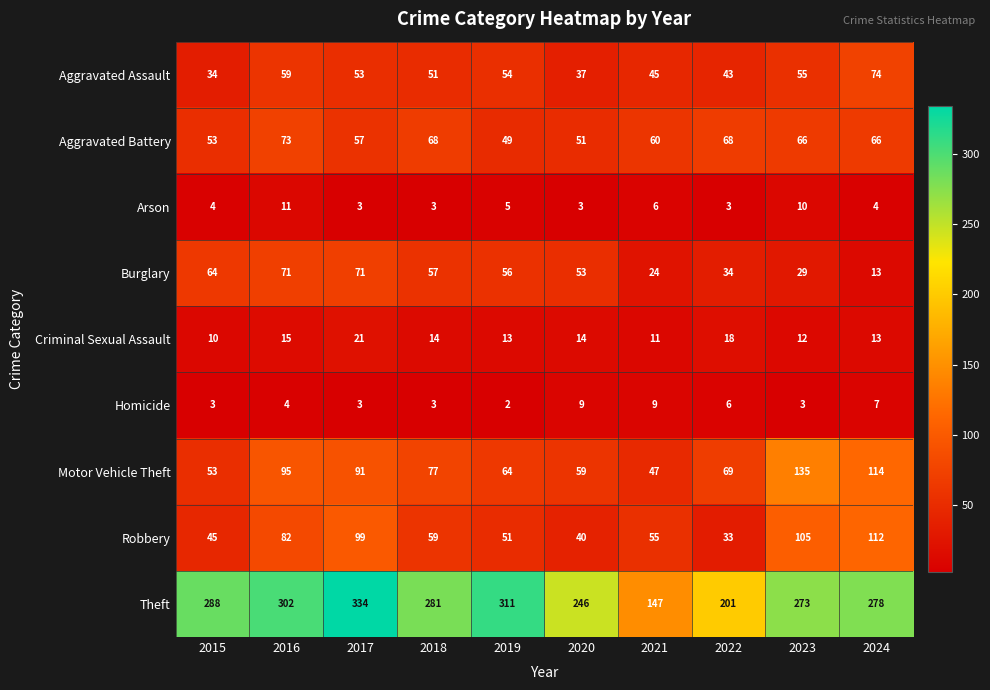

Rank the series by their maximum value, from highest to lowest.

Theft, Motor Vehicle Theft, Robbery, Aggravated Assault, Aggravated Battery, Burglary, Criminal Sexual Assault, Arson, Homicide